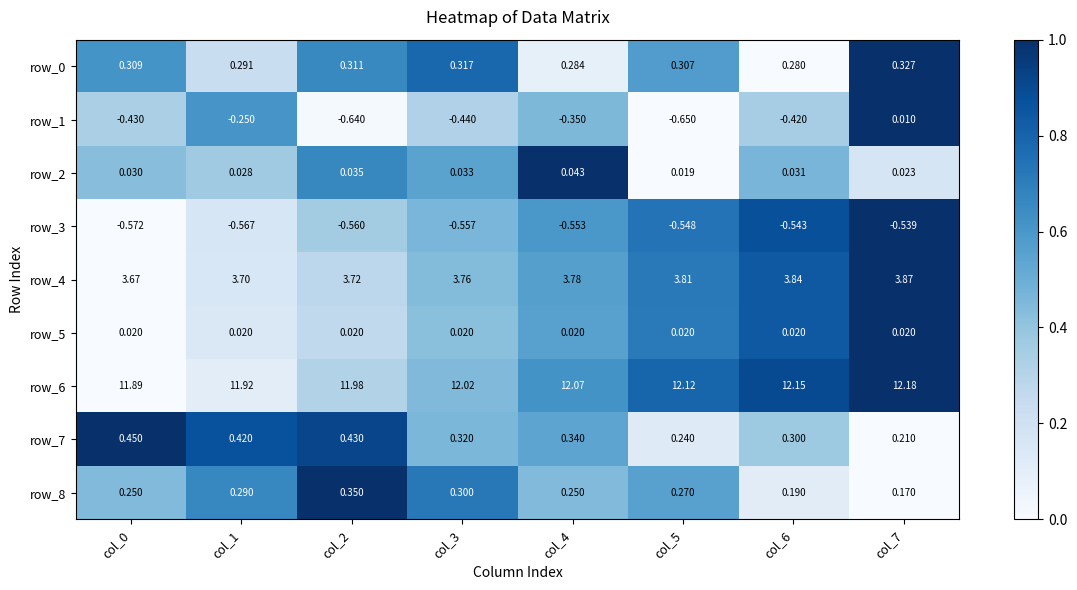

Is the value of row_4 at col_5 greater than the value of row_5 at col_0?

Yes